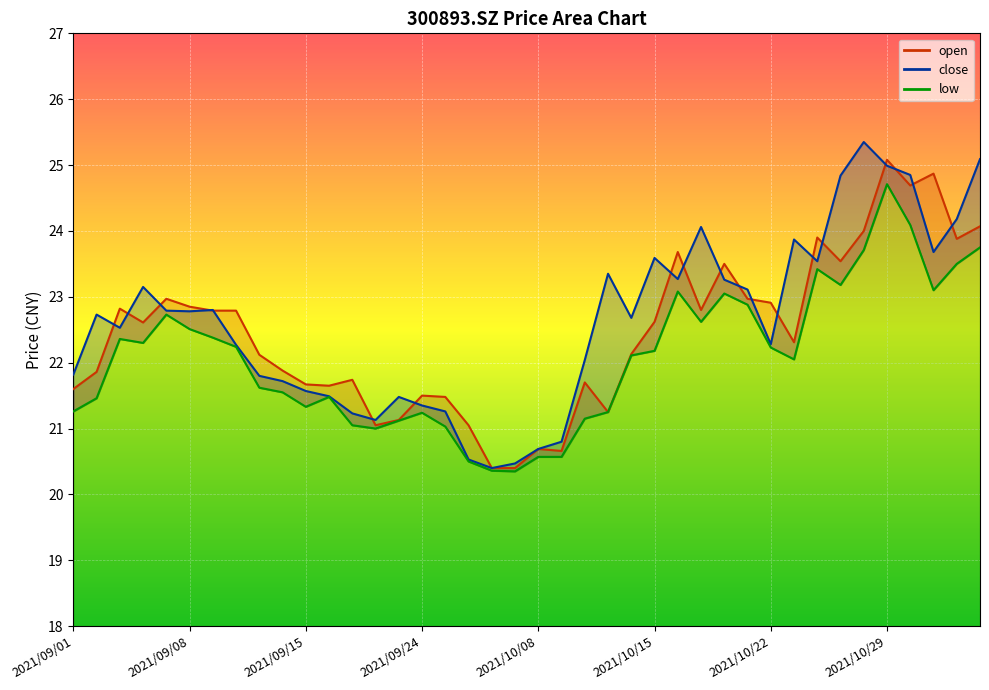

What is the label of the 10th point from the left?

2021/09/14